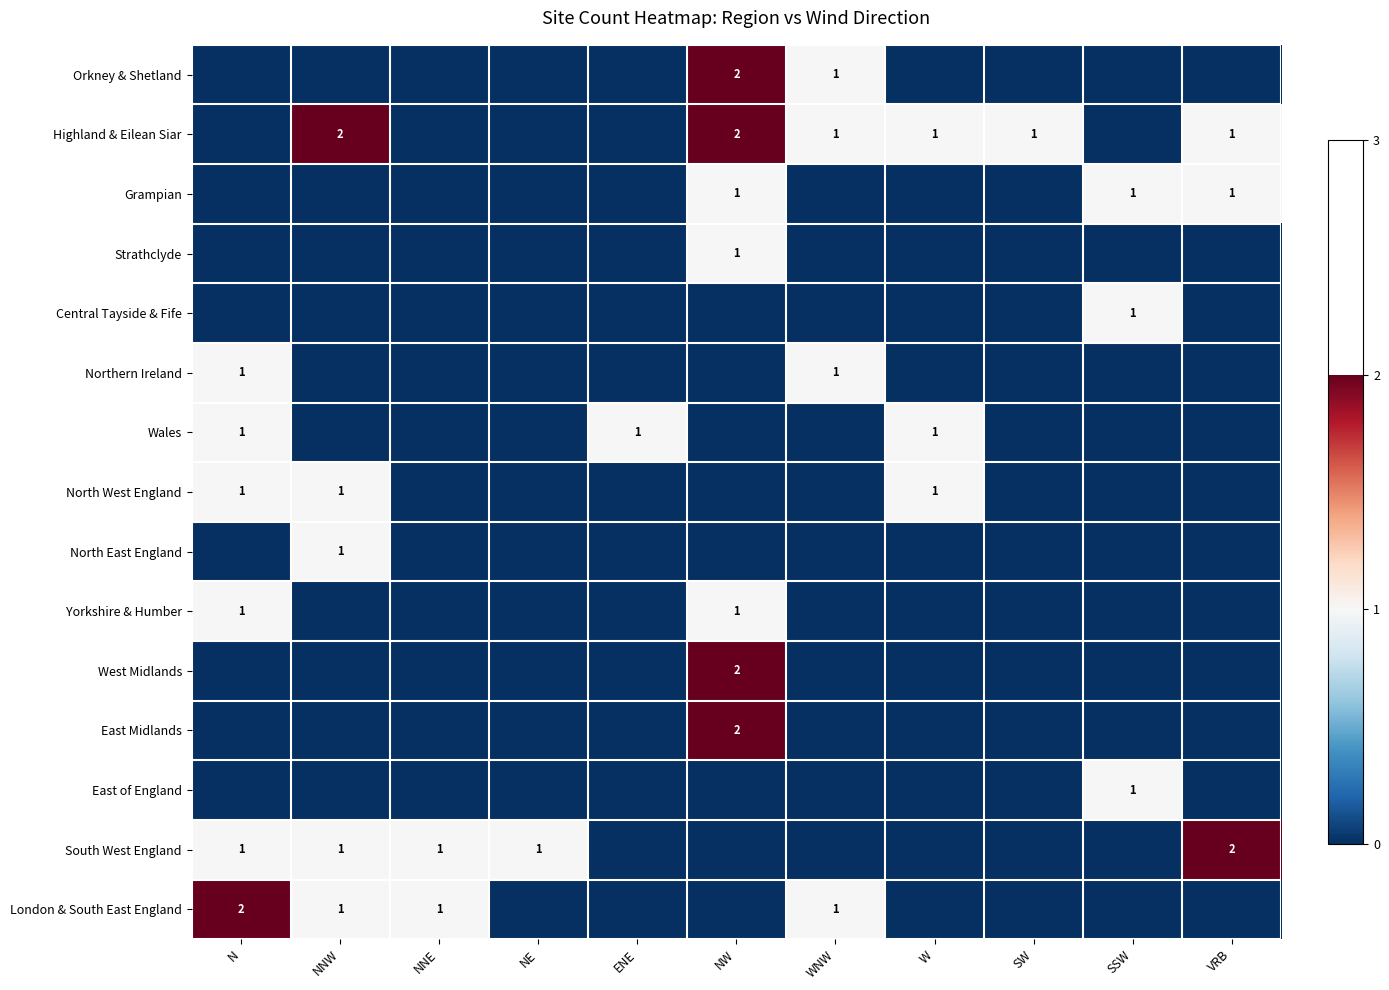

The value of West Midlands at NW is 2. True or false?

True